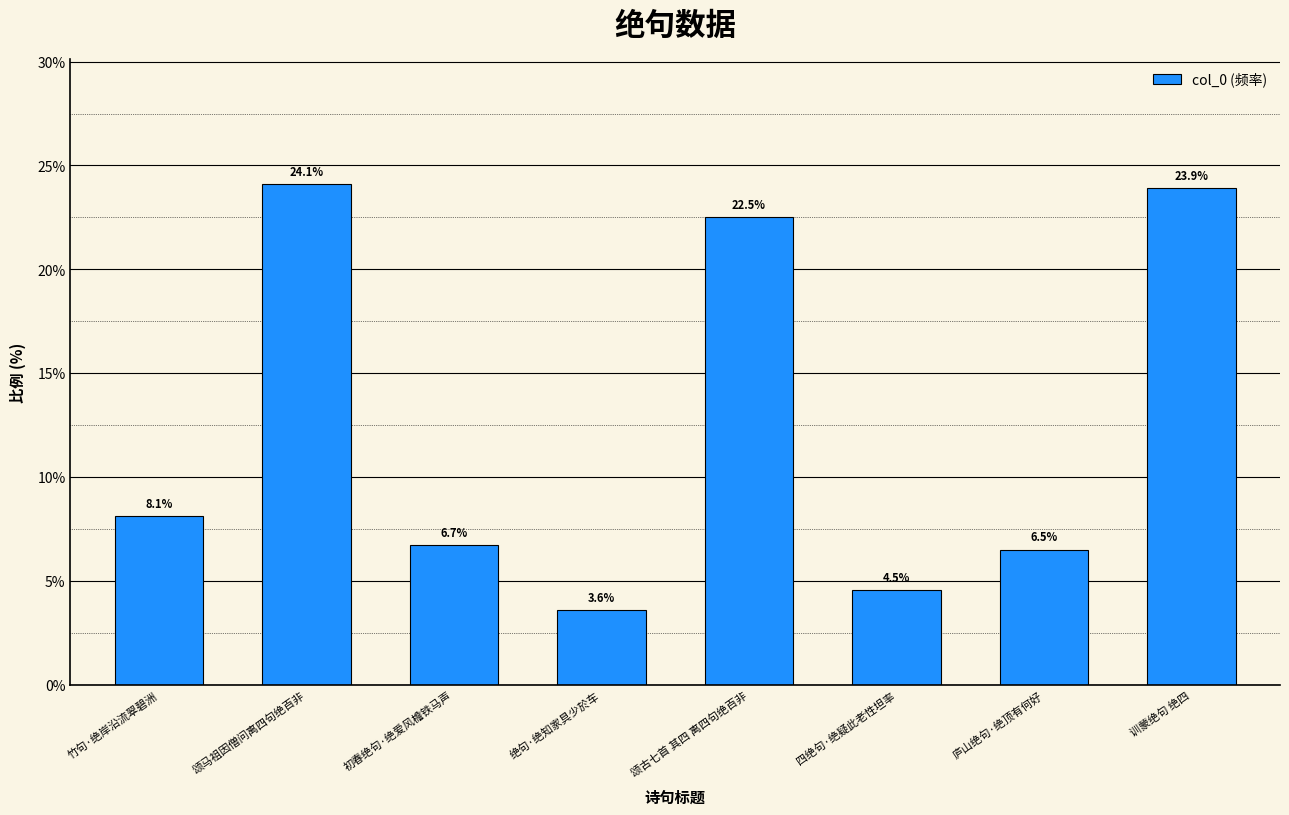

What is the label of the 8th bar from the left?

训蒙绝句 绝四